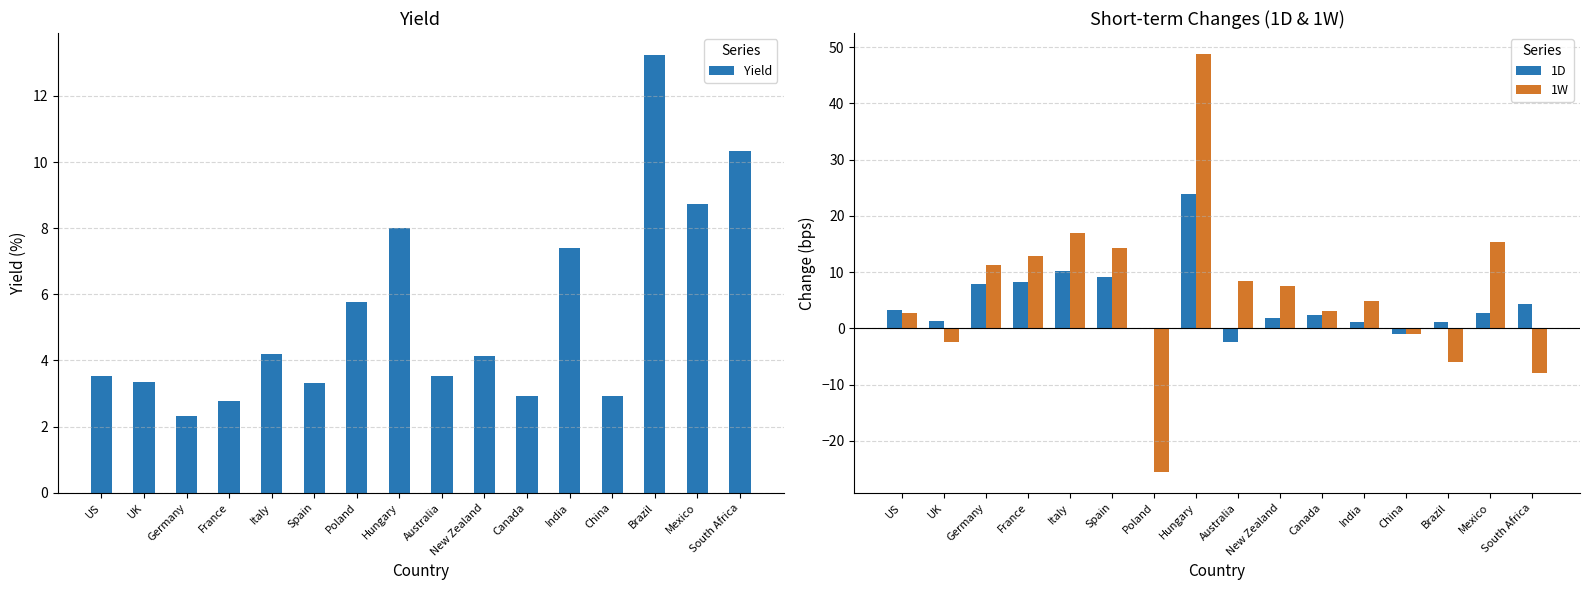

At which label does Yield reach its peak?

Brazil